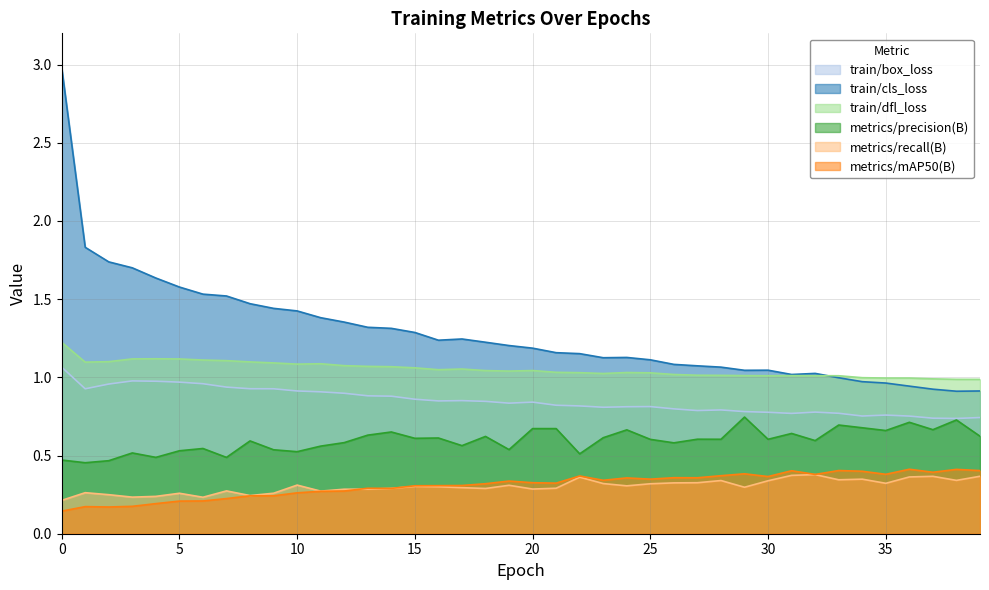

Which series has the largest total across all categories?

train/cls_loss